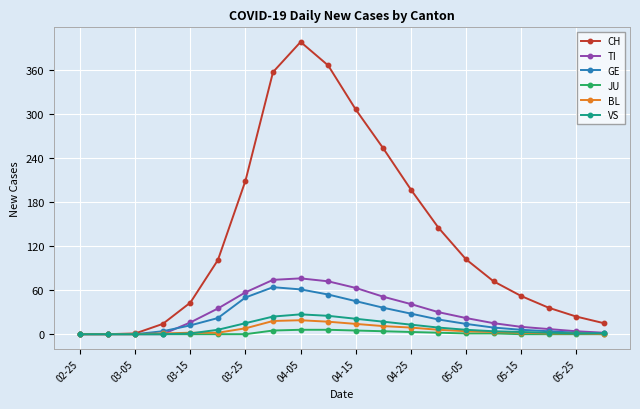

Which series has the largest range (max minus min)?

CH